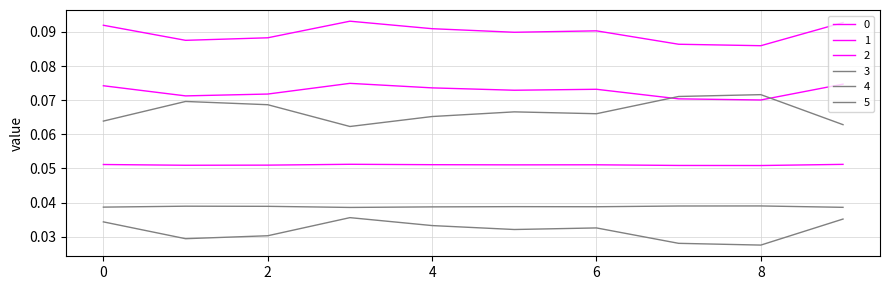

How many lines are shown in the chart?

6